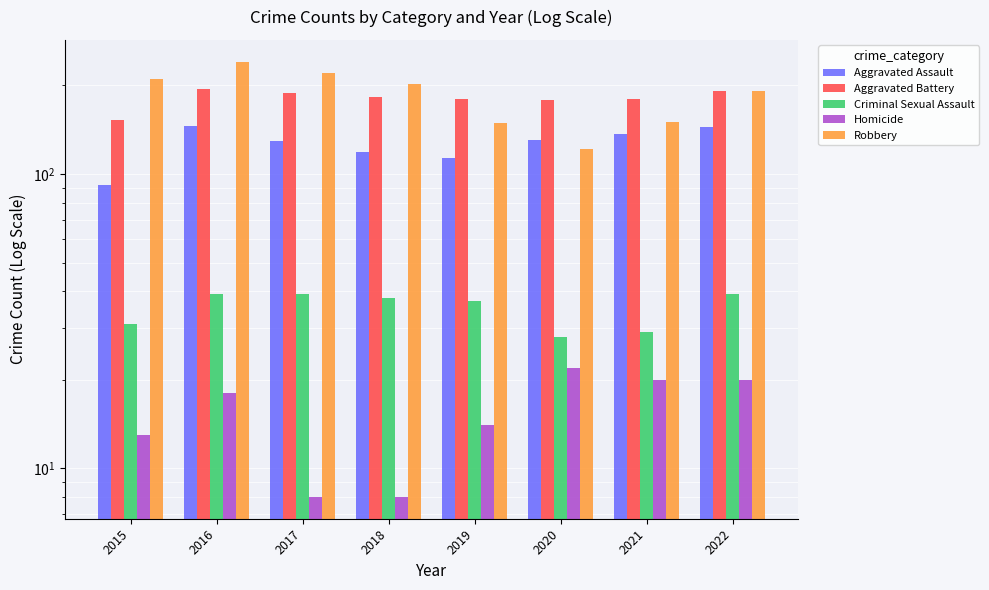

Which series changed the most between 2016 and 2018?

Robbery